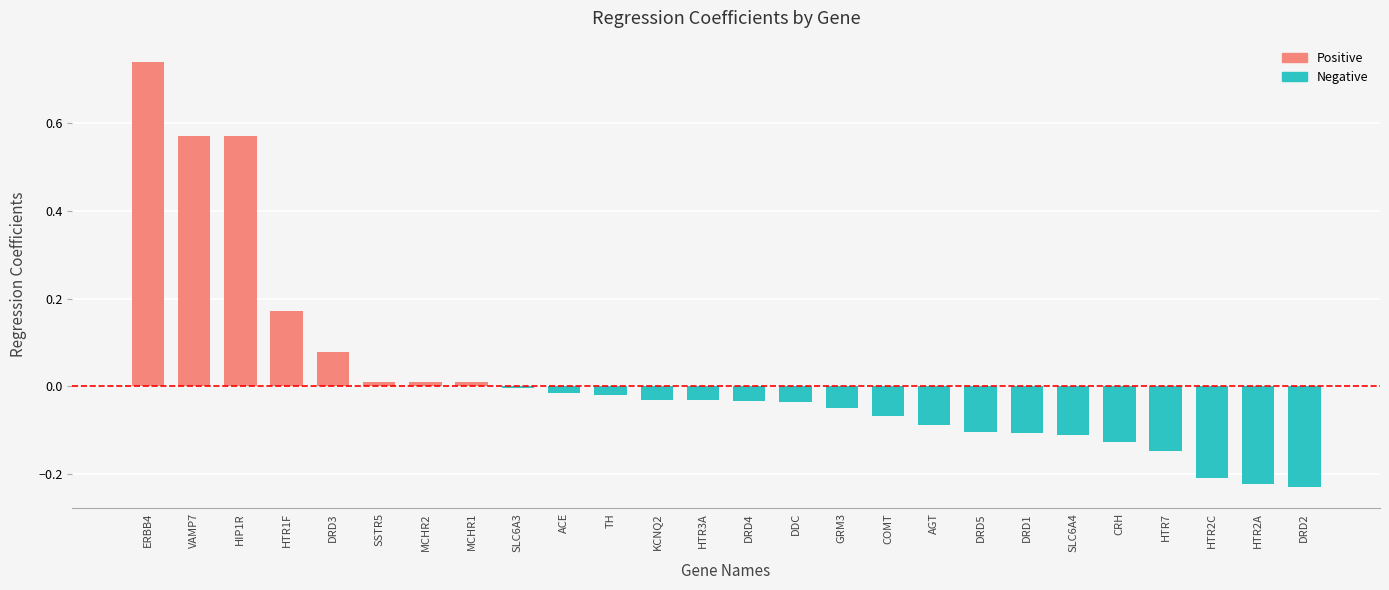

What is the difference between the maximum and minimum values?

1.0